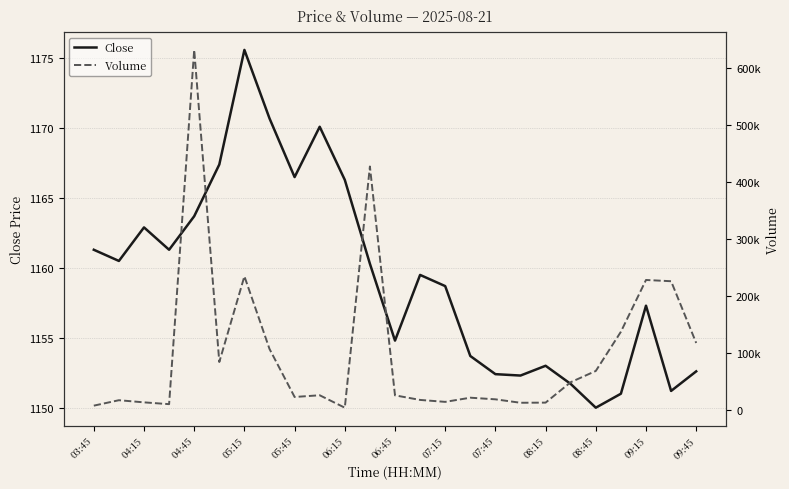

The Close series shows 1162.9 at 04:15. True or false?

True